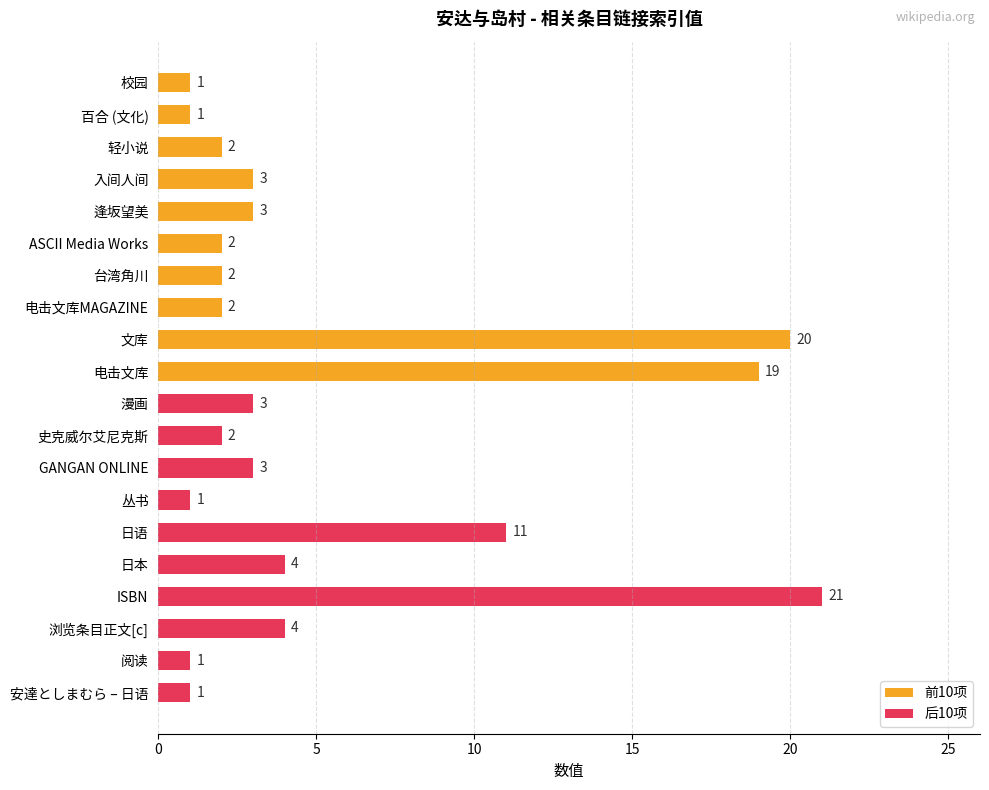

Is it true that 前10项 equals 1 at 校园?

True